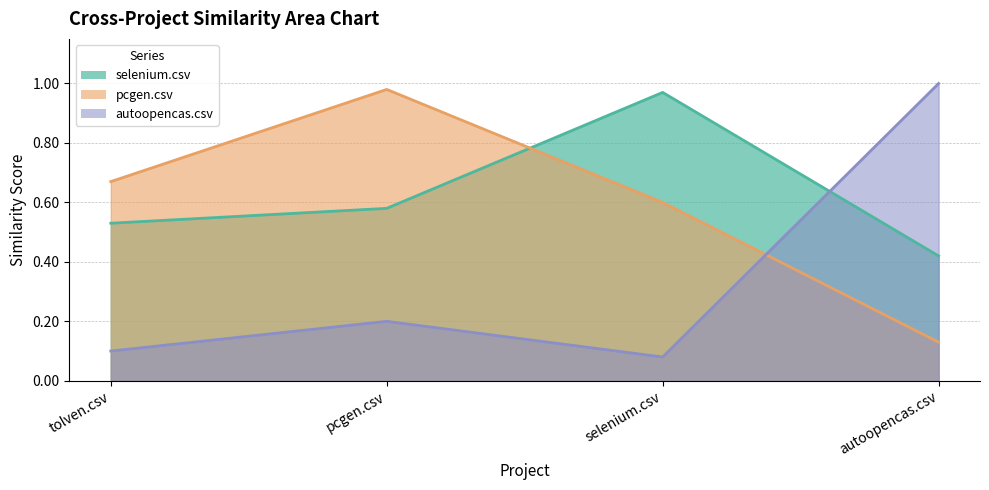

Reading left to right, transcribe all the data shown in this chart.

selenium.csv: 0.5	0.6	1.0	0.4
pcgen.csv: 0.7	1.0	0.6	0.1
autoopencas.csv: 0.1	0.2	0.1	1.0